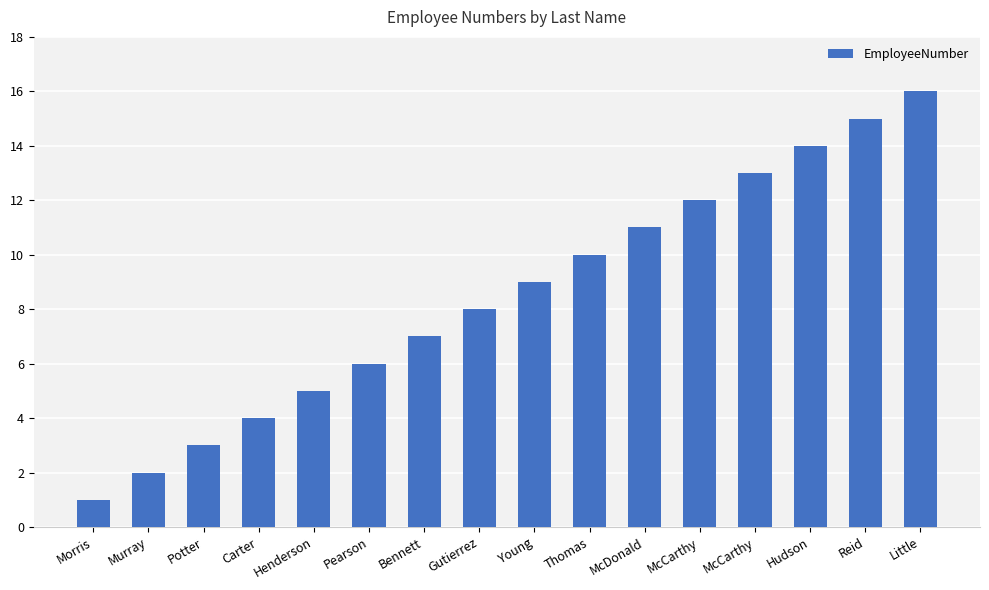

How many values are below 9?

8